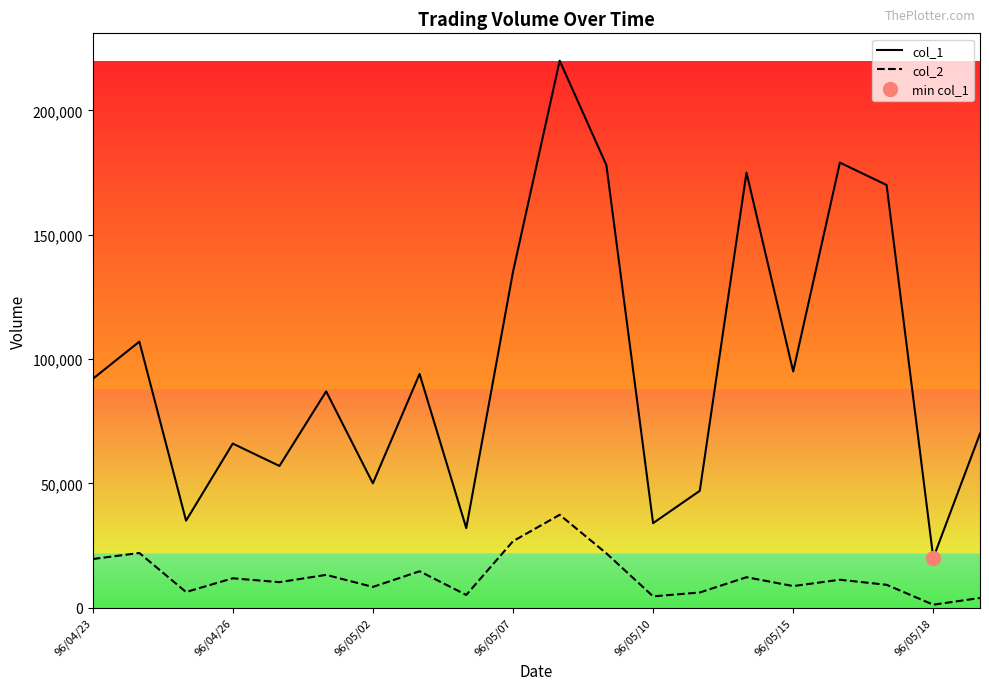

True or false: col_1 and col_2 cross at least once.

False